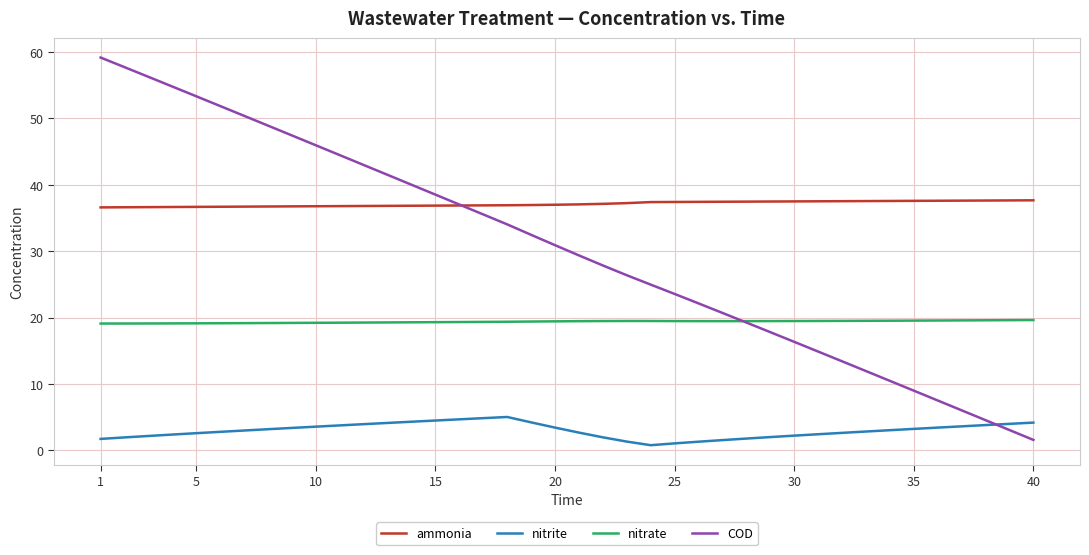

What is the highest value of the nitrite series?

5.0